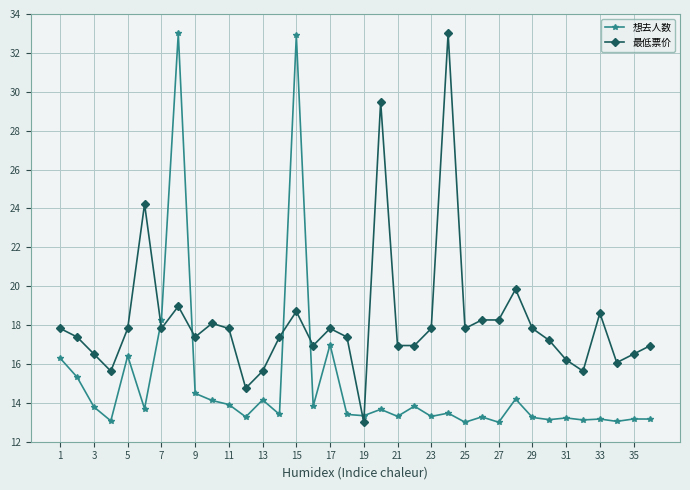

List the series in order of their overall mean, lowest first.

想去人数, 最低票价